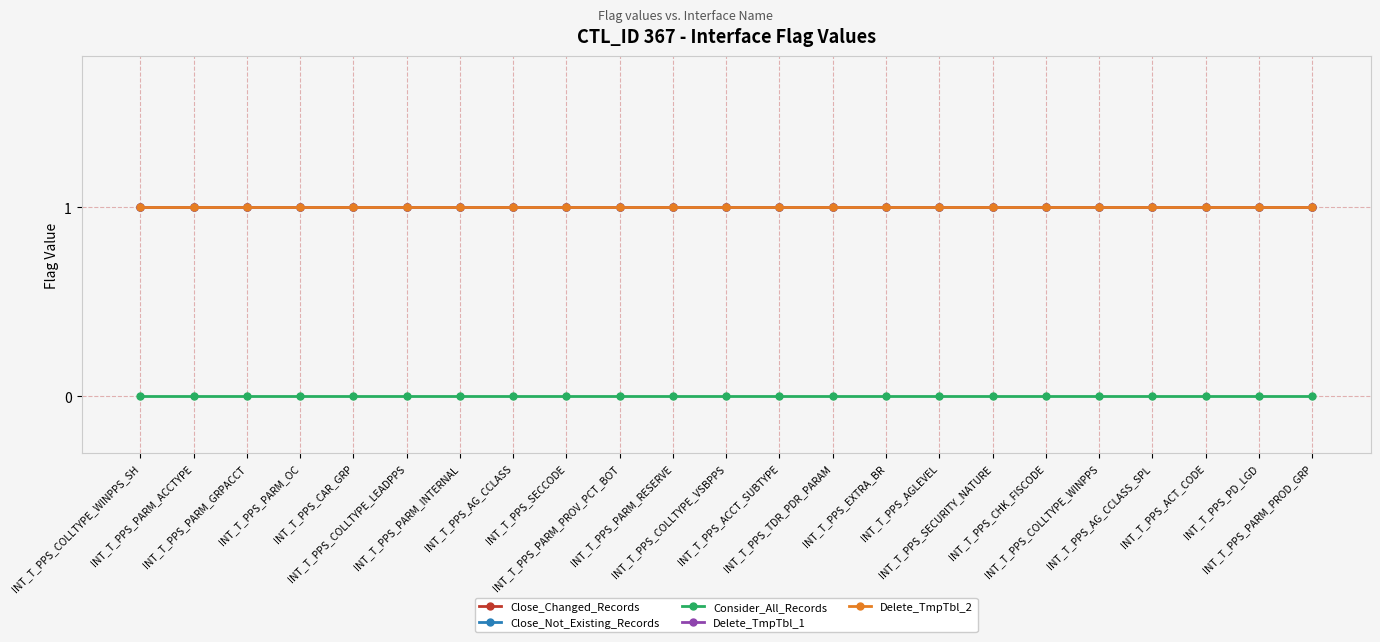

What is the value of the Close_Changed_Records point at the 2nd from the left?

1